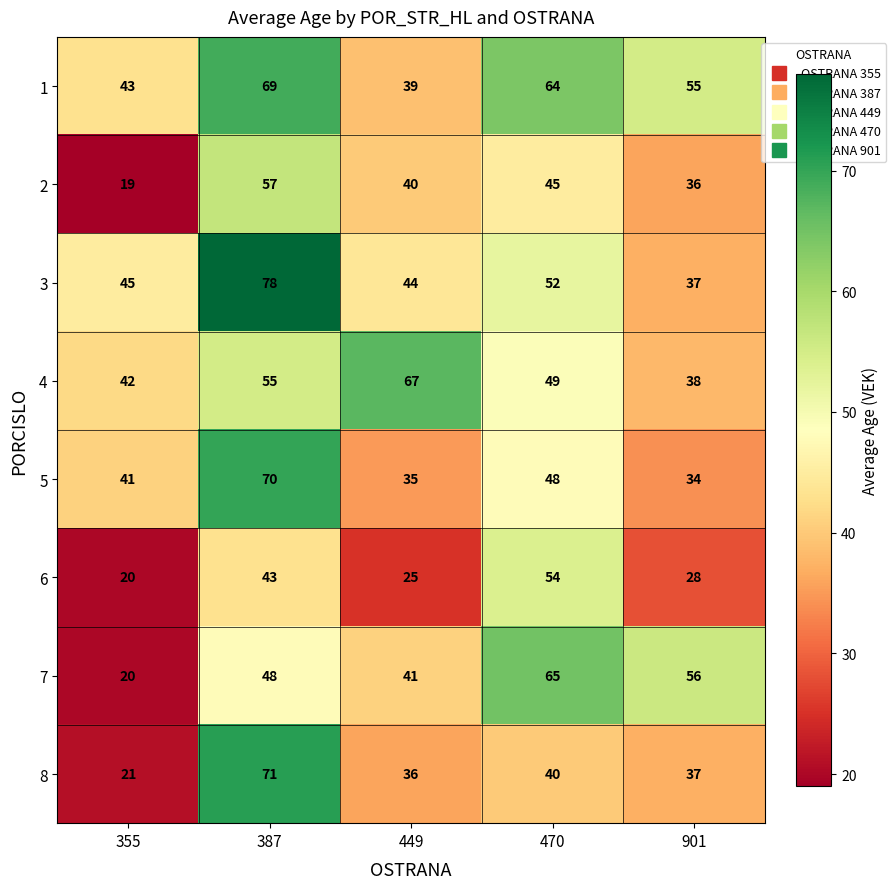

What is the difference between the 7 values at 355 and 449?

21